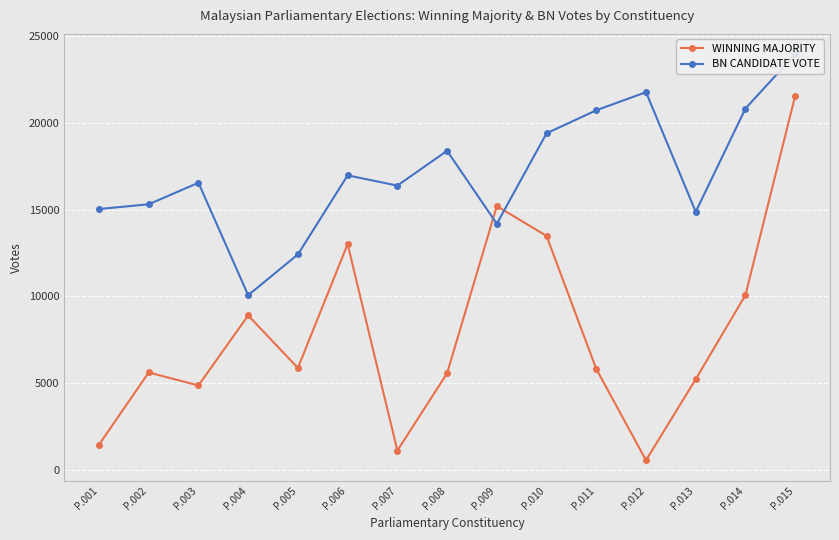

What value does the BN CANDIDATE VOTE series have at P.010, to the nearest 100?

19400